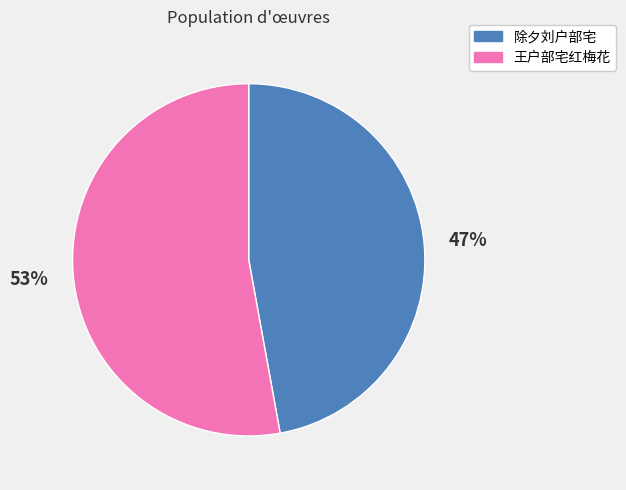

To the nearest percent, what is the average slice percentage?

50%